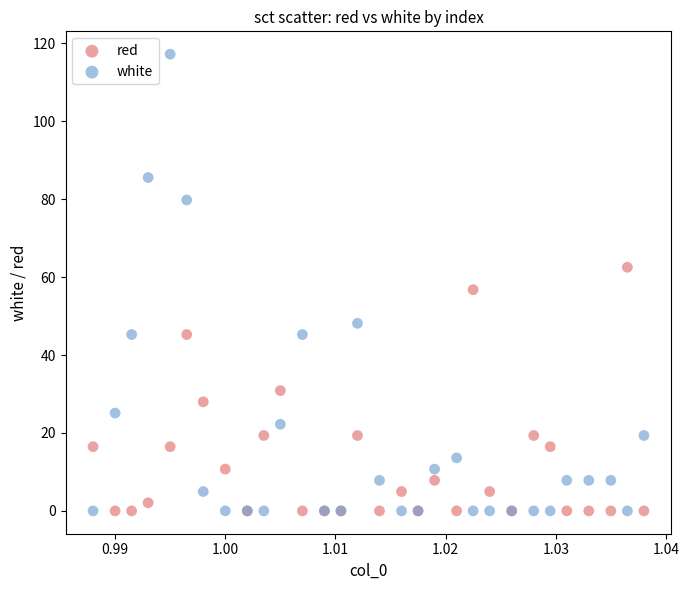

What are all the series names shown in the legend?

red, white